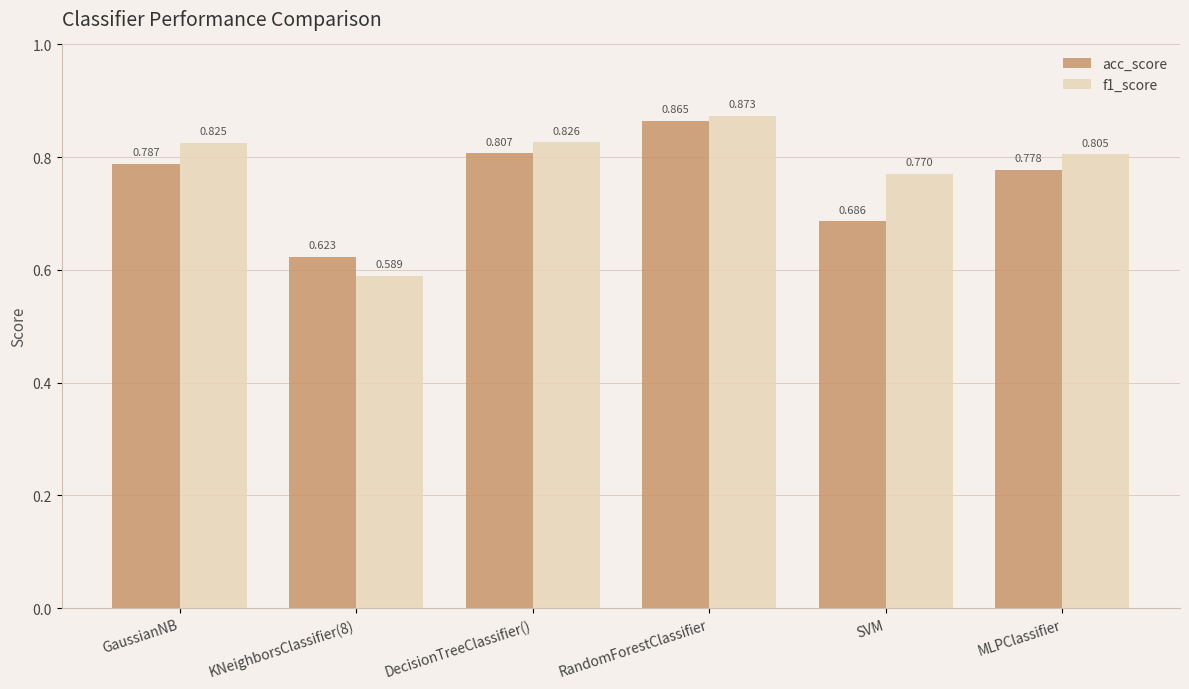

Which label corresponds to the largest value in the chart?

RandomForestClassifier